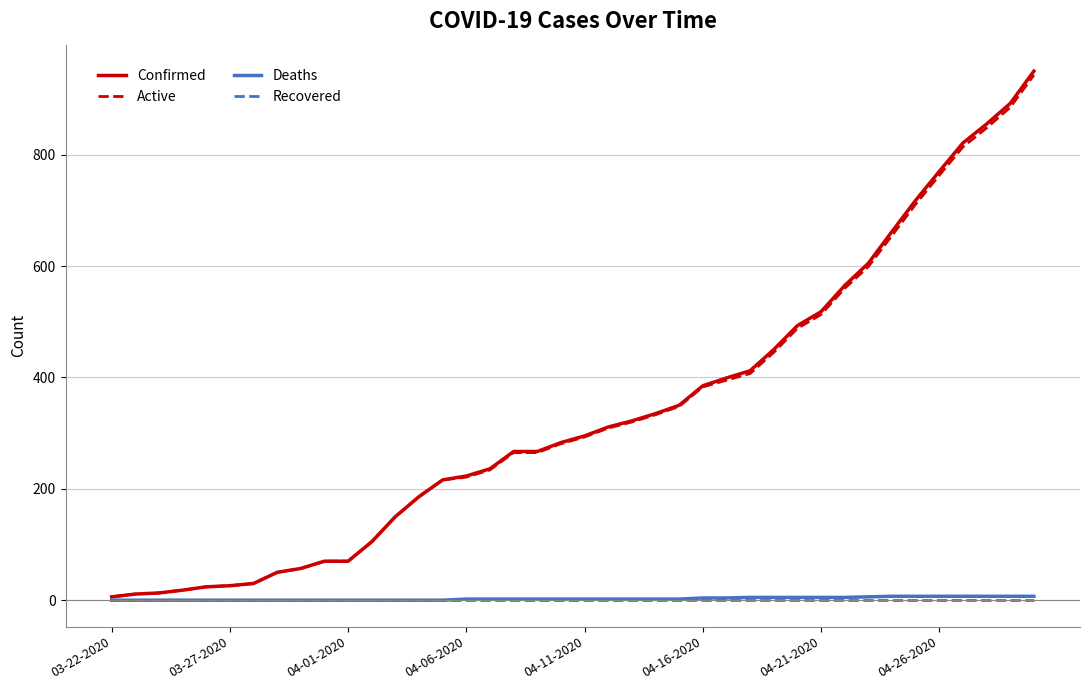

Which series has the largest range (max minus min)?

Confirmed